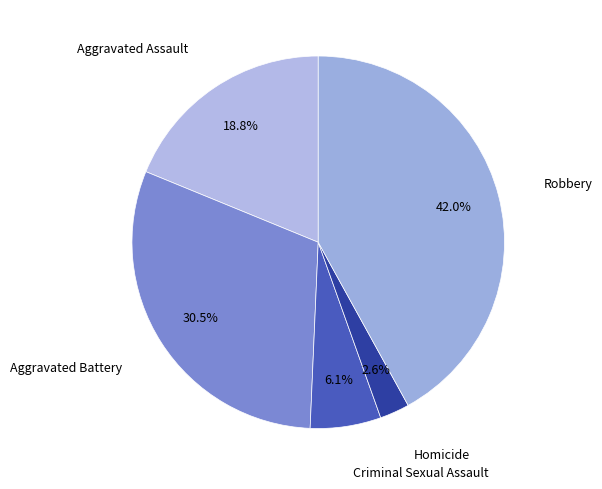

To the nearest percent, what is the average slice percentage?

20%